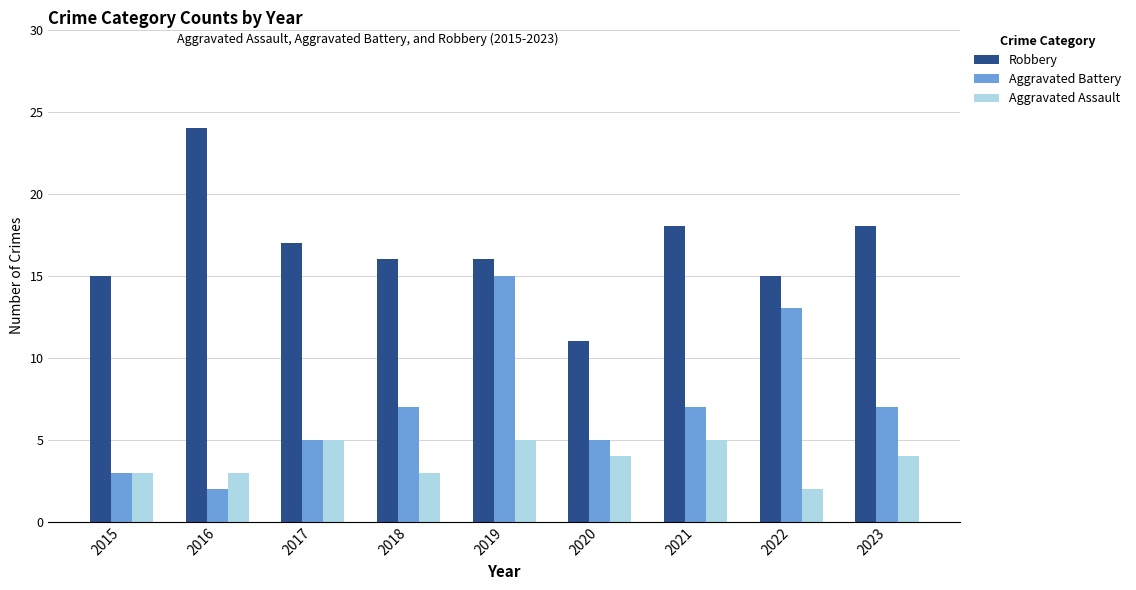

The Aggravated Battery series shows 7 at 2020. True or false?

False